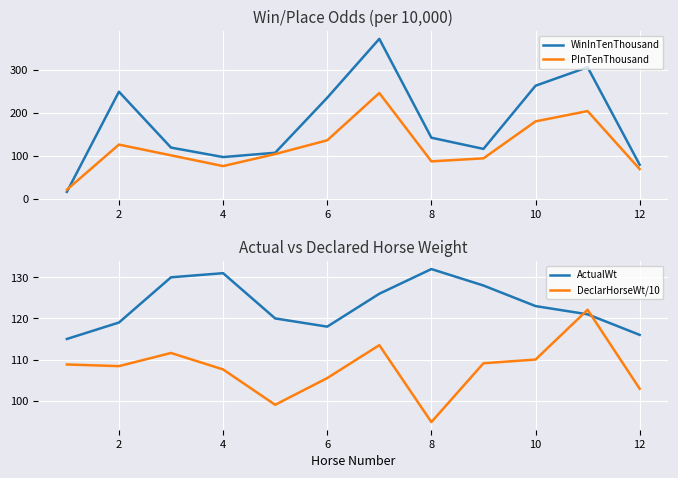

How many data points in WinInTenThousand are less than 142?

6